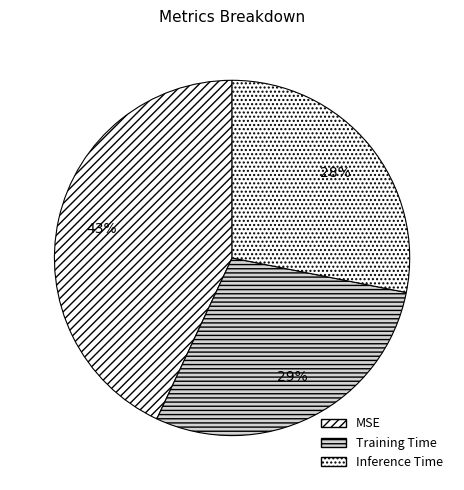

What is the total percentage of Inference Time and Training Time?

57.0%